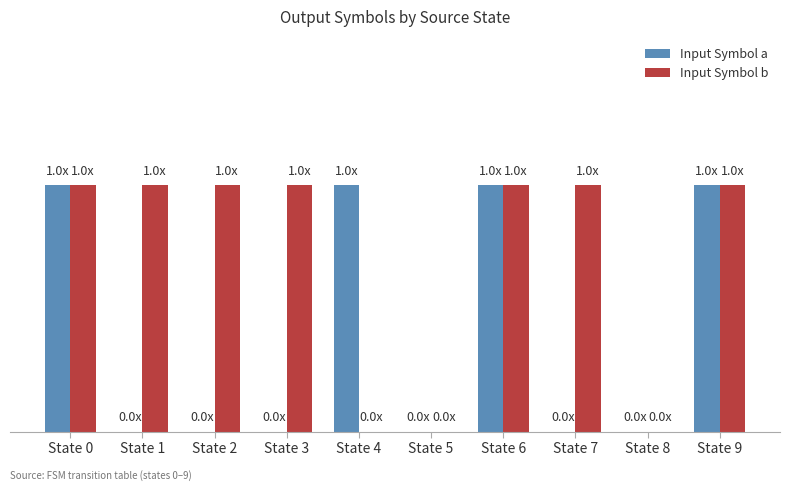

Are the bars horizontal?

No